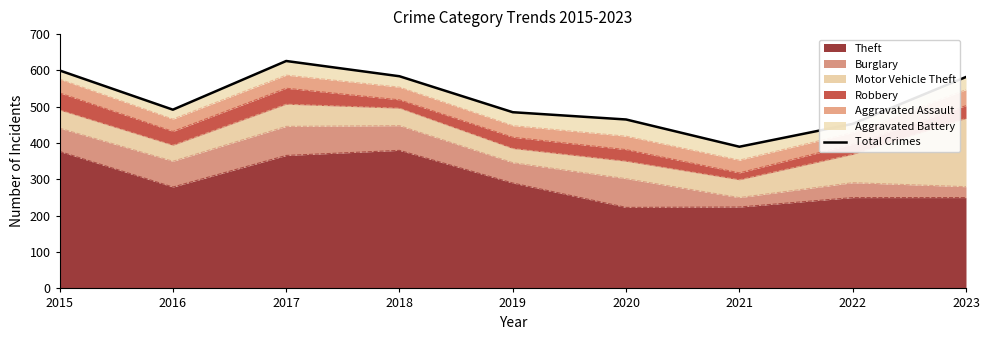

What is the highest value of the Theft series?

380